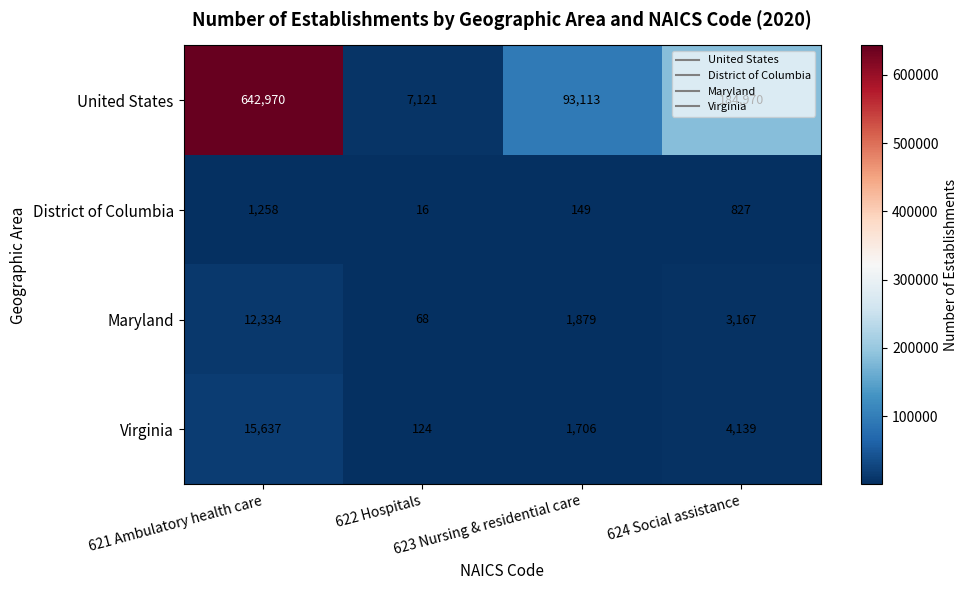

Which series has the largest total across all categories?

United States